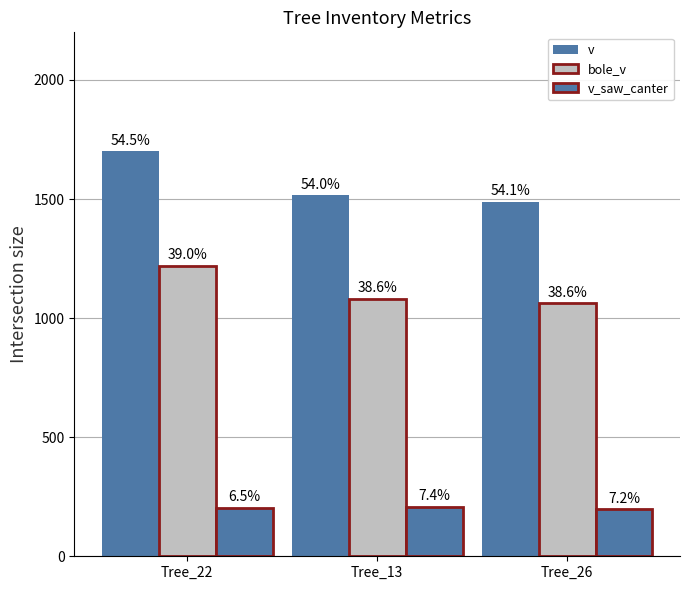

Does the chart contain any negative values?

No